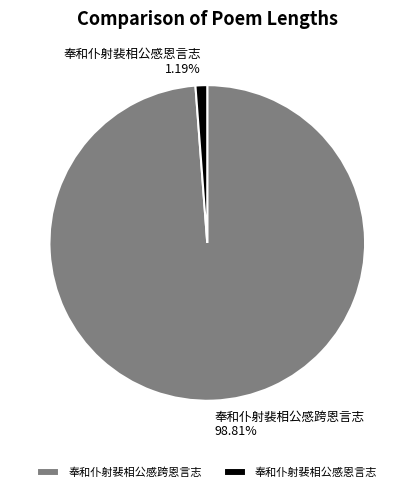

To the nearest percent, what is the combined percentage of 奉和仆射裴相公感跨恩言志 and 奉和仆射裴相公感恩言志?

100%